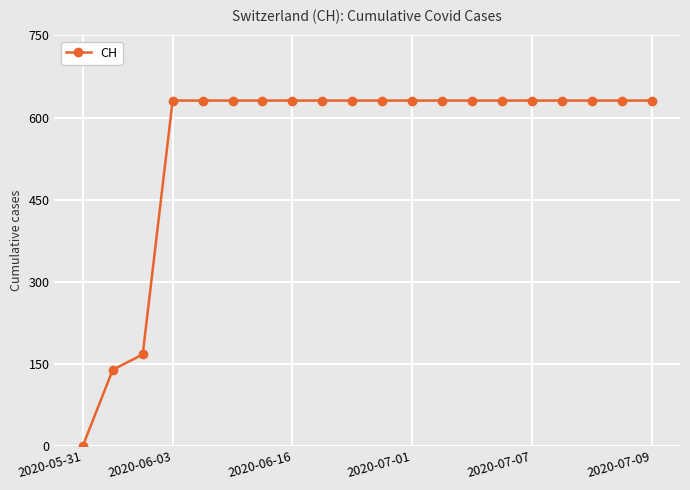

What is the difference between the maximum and minimum values?

631